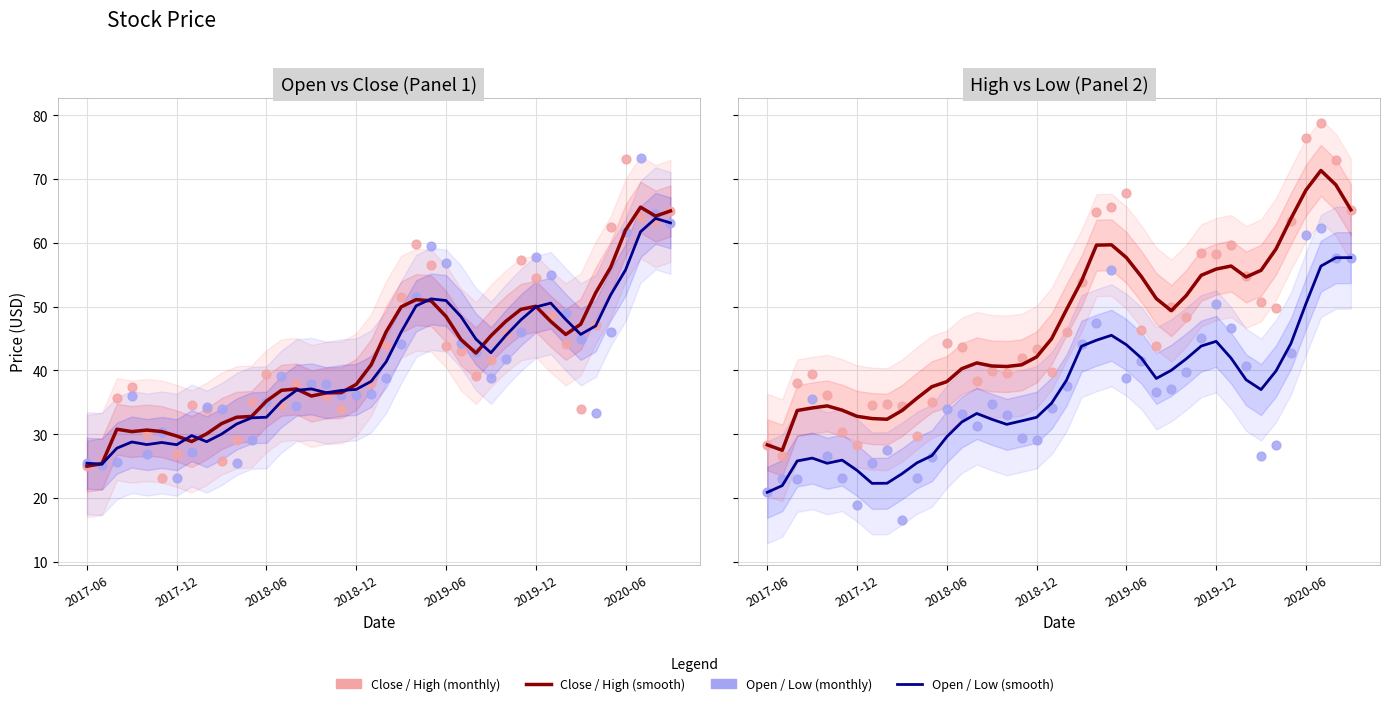

Which series reaches the minimum Y coordinate?

Low